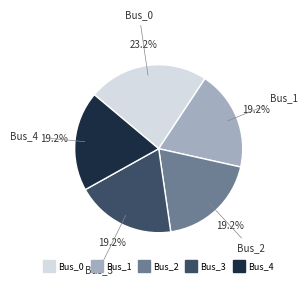

To the nearest percent, what portion does Bus_4 represent?

19%